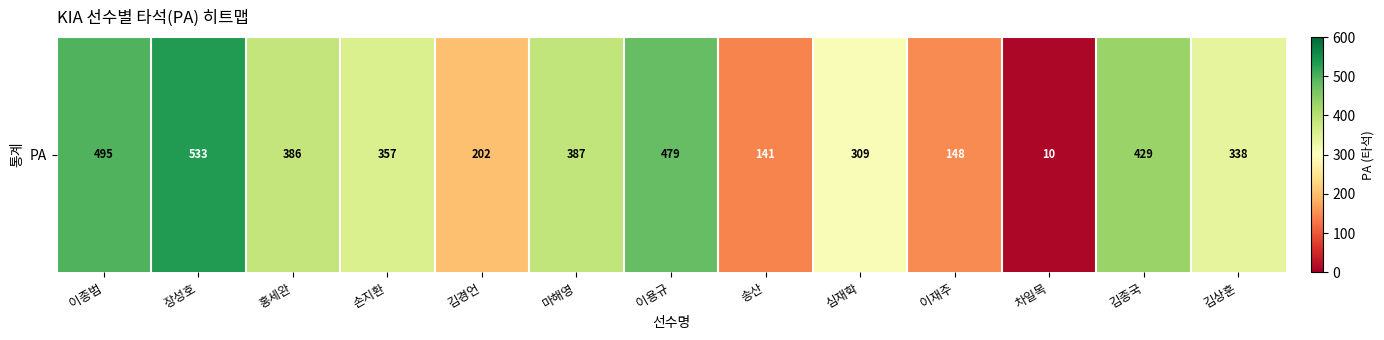

What is the sum of the values at 이용규 and 차일목?

489